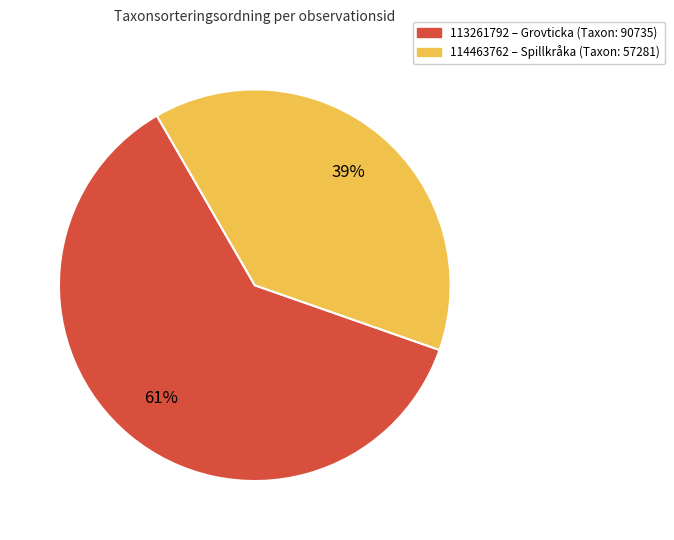

Combined, do 114463762 and 113261792 account for over 50%?

Yes